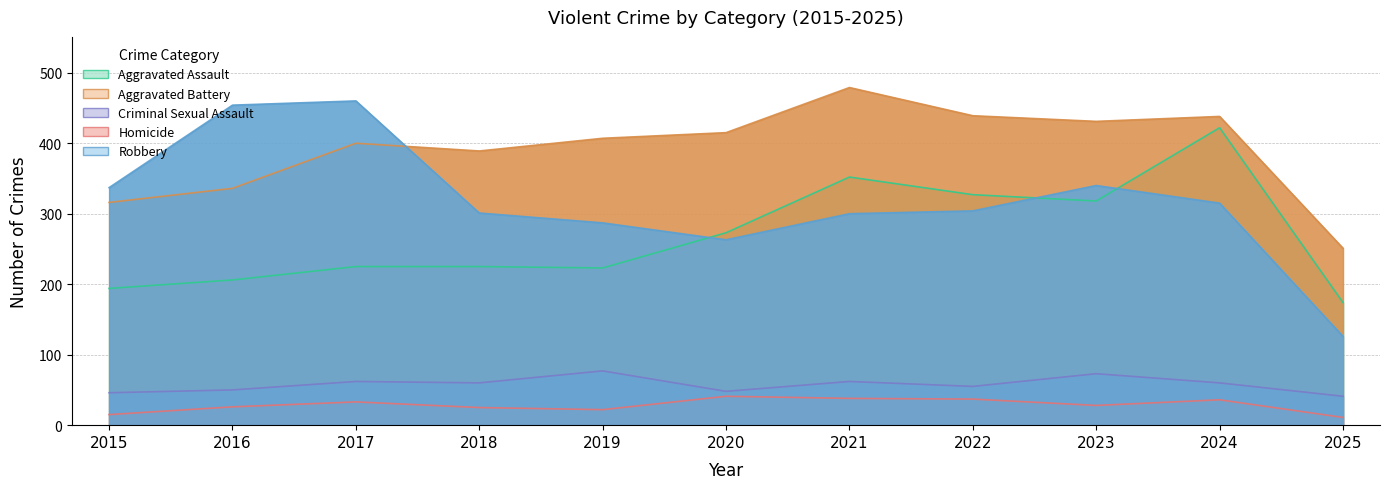

How many interior local valleys does the Aggravated Battery series have?

2